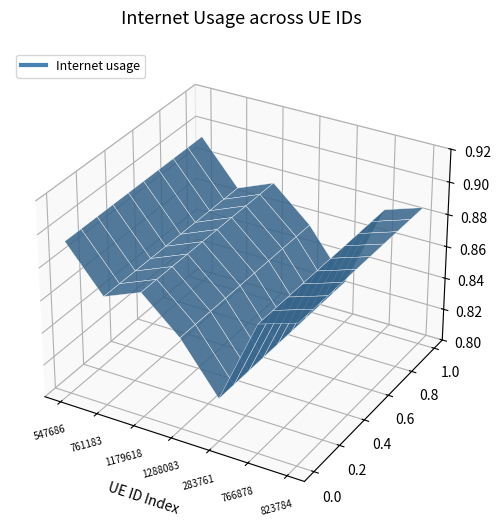

List the labels in order of value, smallest first.

283761, 1288083, 761183, 1179618, 766878, 823784, 547686